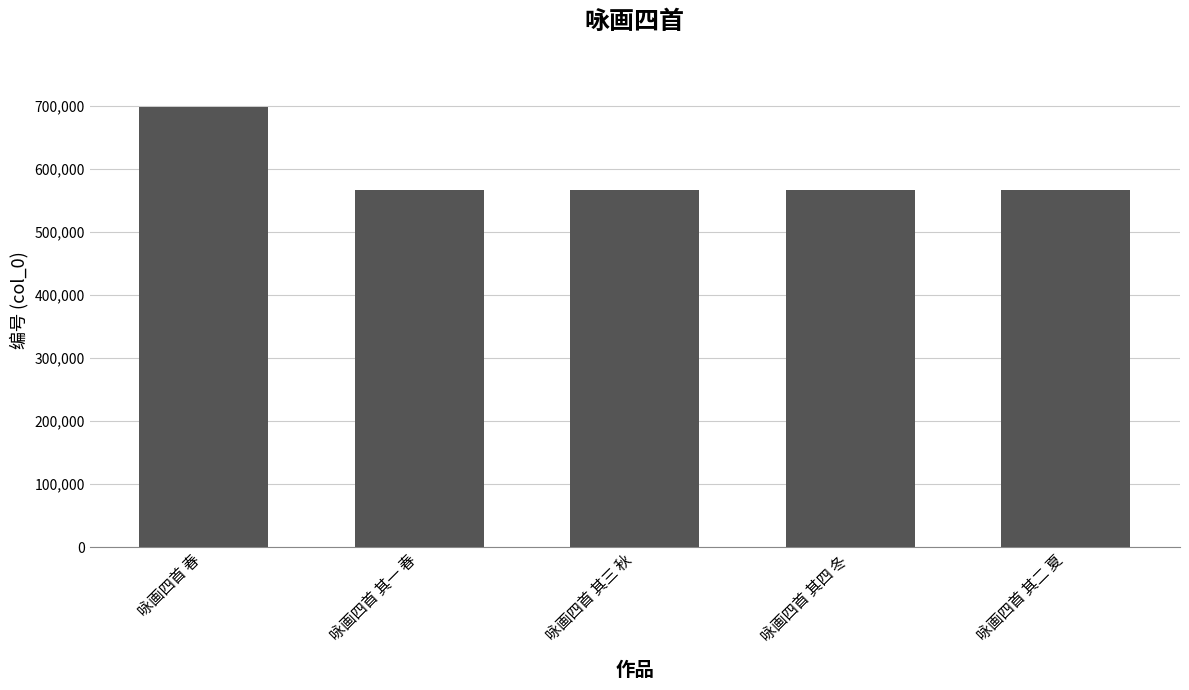

What is the ratio of the value at 咏画四首 其三 秋 to the value at 咏画四首 其四 冬?

1.0